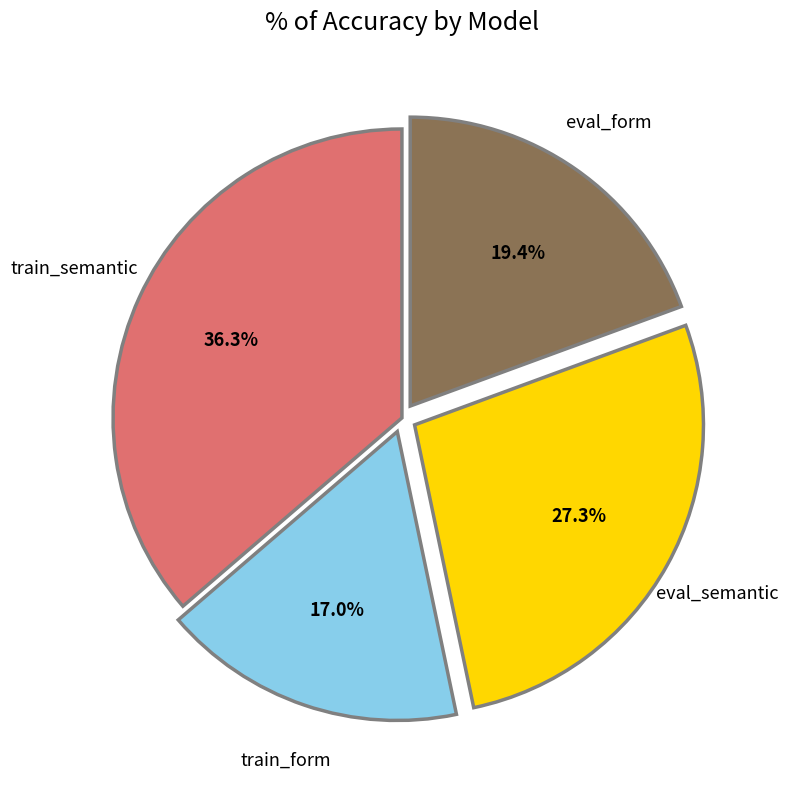

Is there any slice that represents more than half of the pie?

No